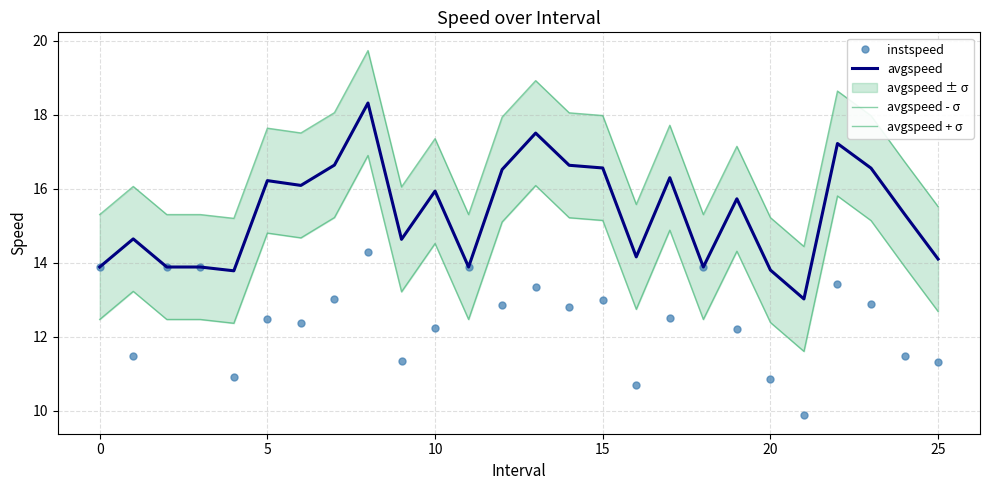

What is the average value of the avgspeed + σ series?

16.8